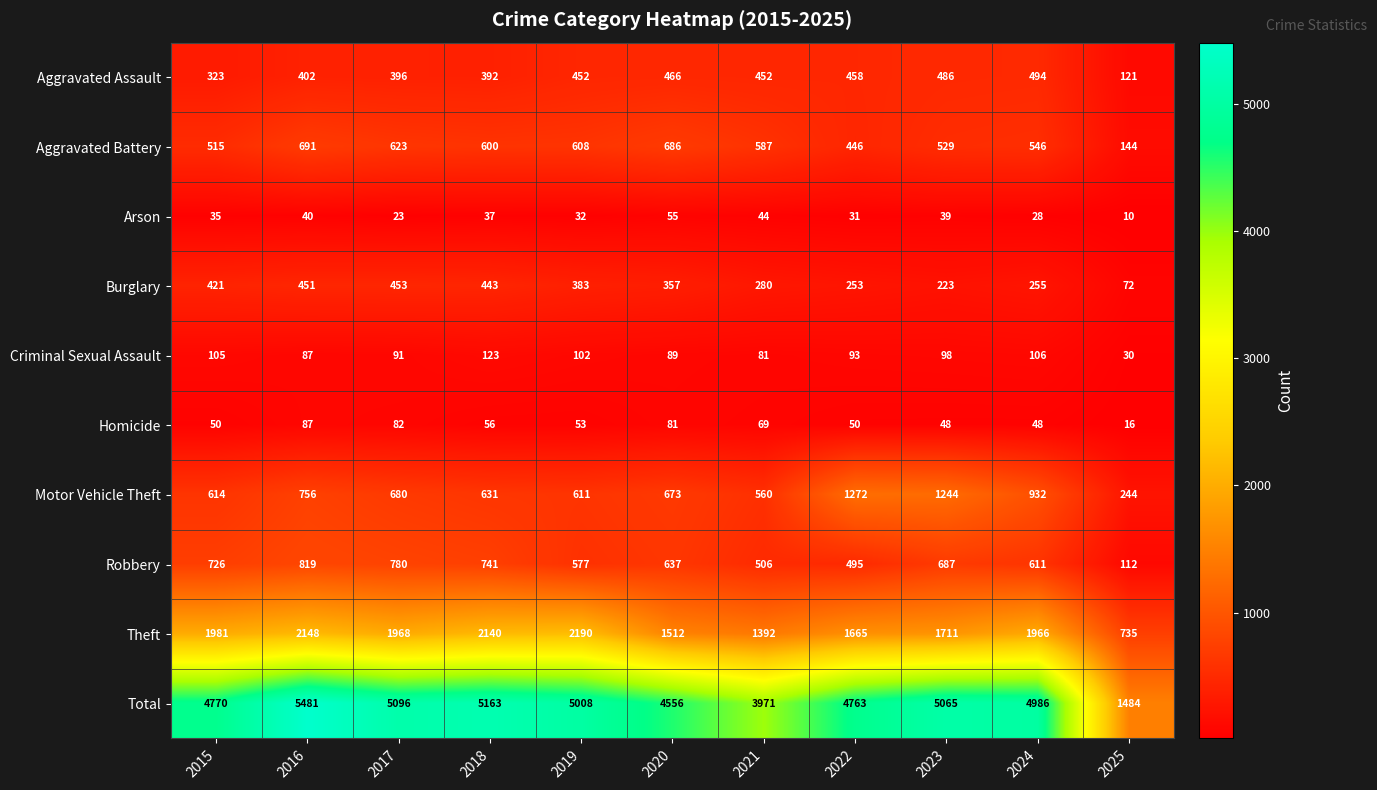

Which series has the largest range (max minus min)?

Total